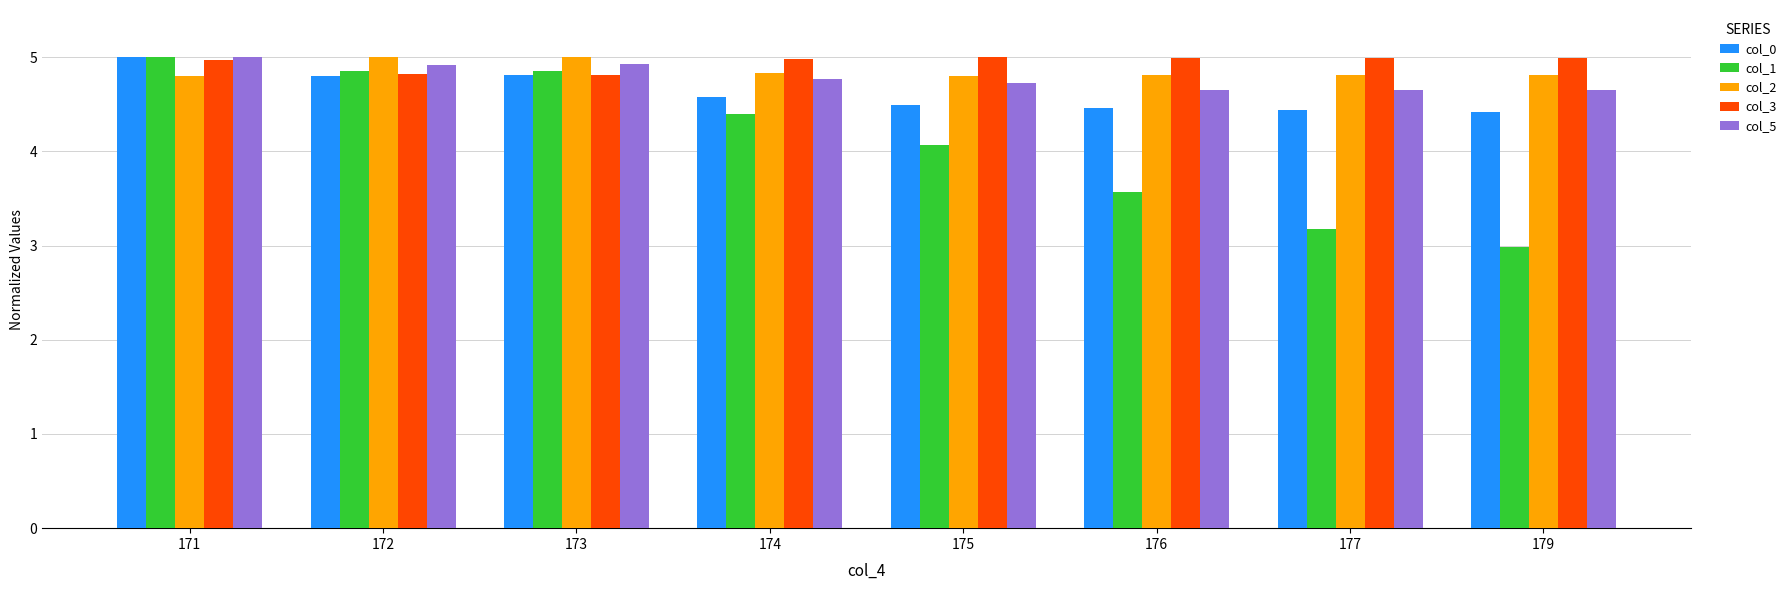

At 177, list the series in order from smallest to largest.

col_1, col_0, col_5, col_2, col_3